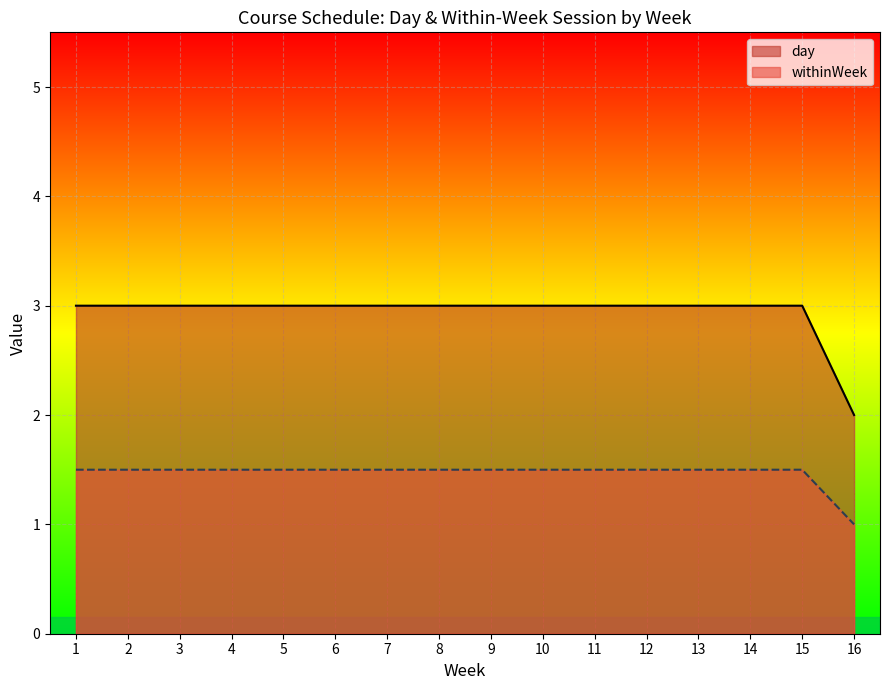

What is the difference between the maximum and minimum values in the day series?

1.0